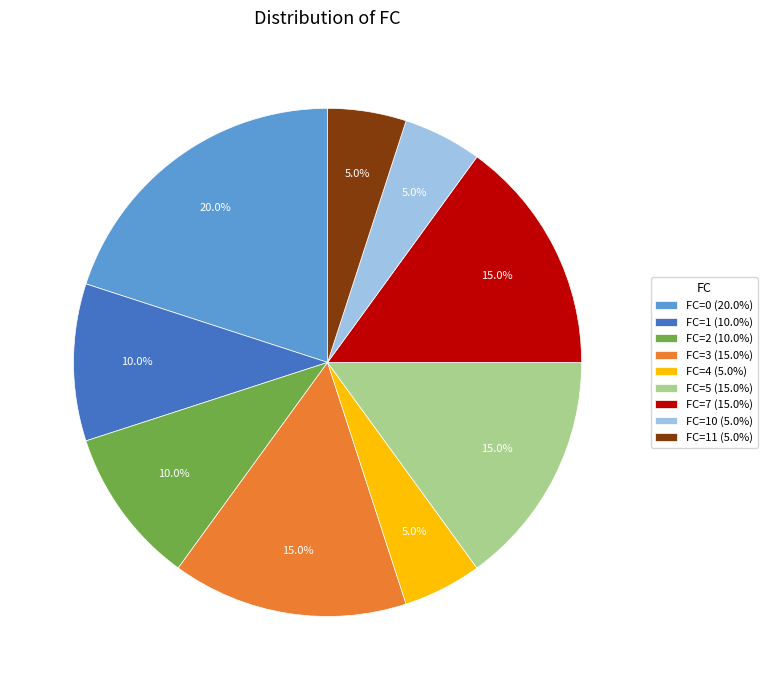

Approximately how many times larger is the value at FC=0 (20.0%) compared to FC=5 (15.0%)?

1.3